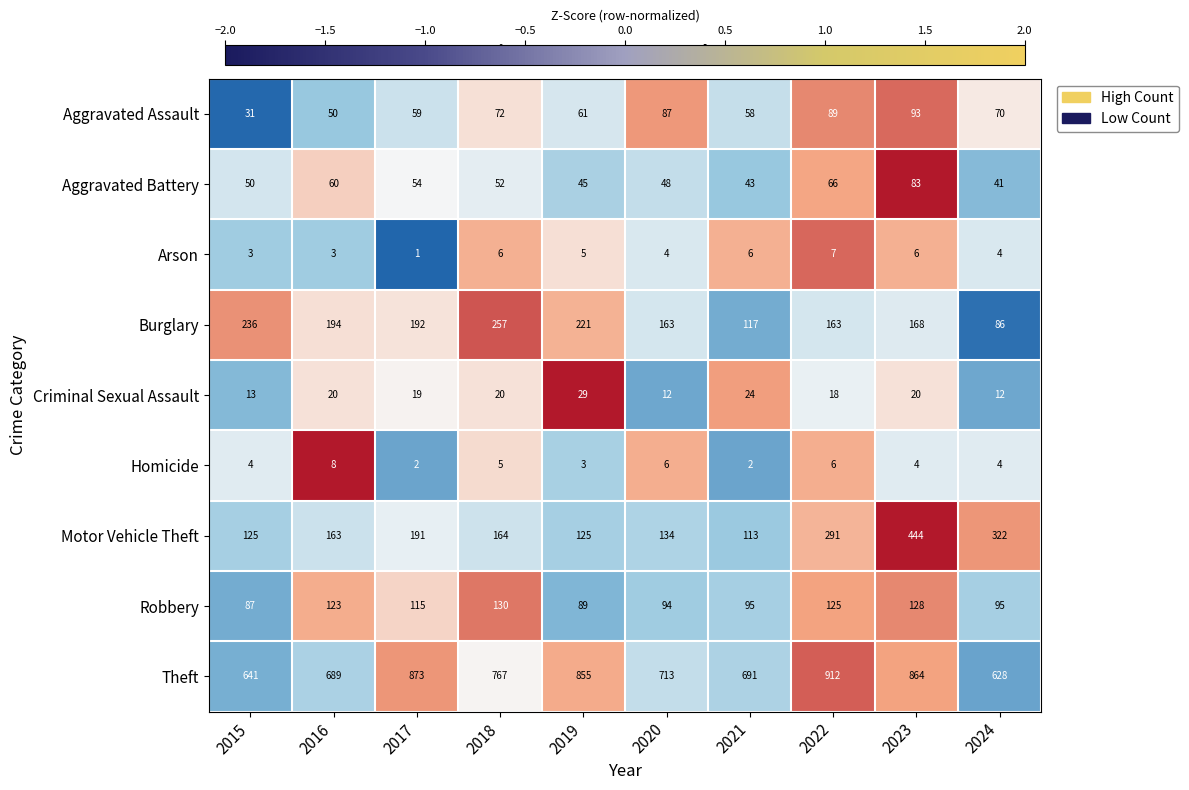

At which label does Burglary first exceed 192?

2015